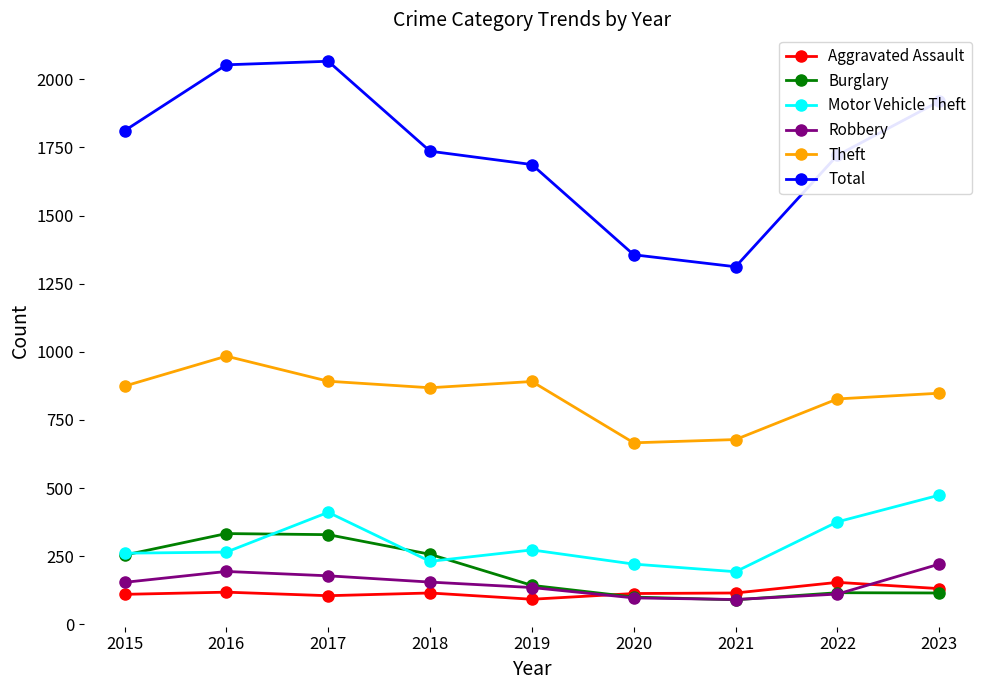

Rank the series by their maximum value, from highest to lowest.

Total, Theft, Motor Vehicle Theft, Burglary, Robbery, Aggravated Assault